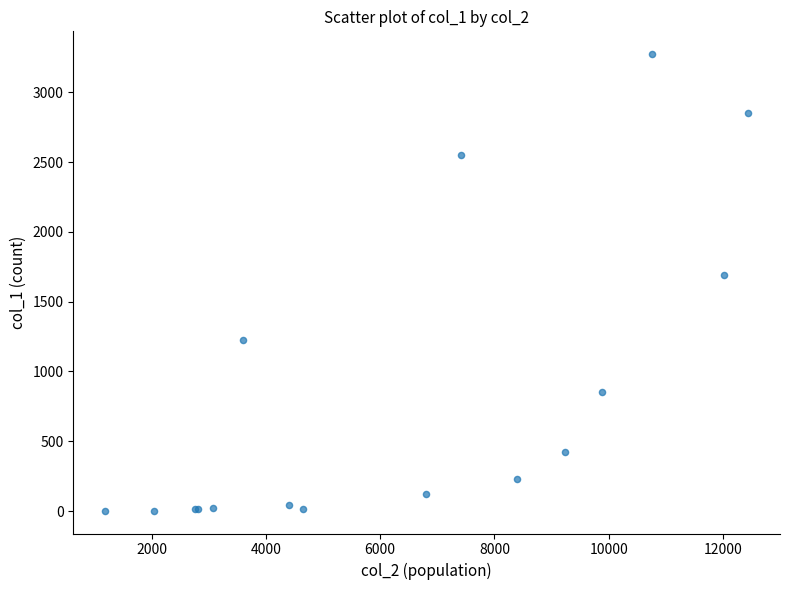

What Y value in the scatter plot is closest to 1638?

1690